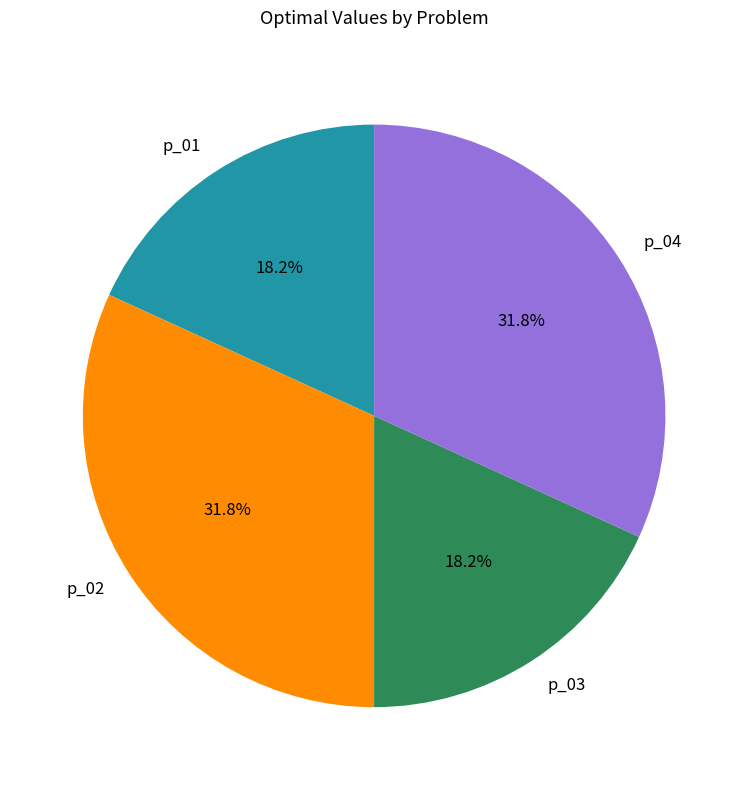

Is the sum of p_04 and p_02 greater than half?

Yes